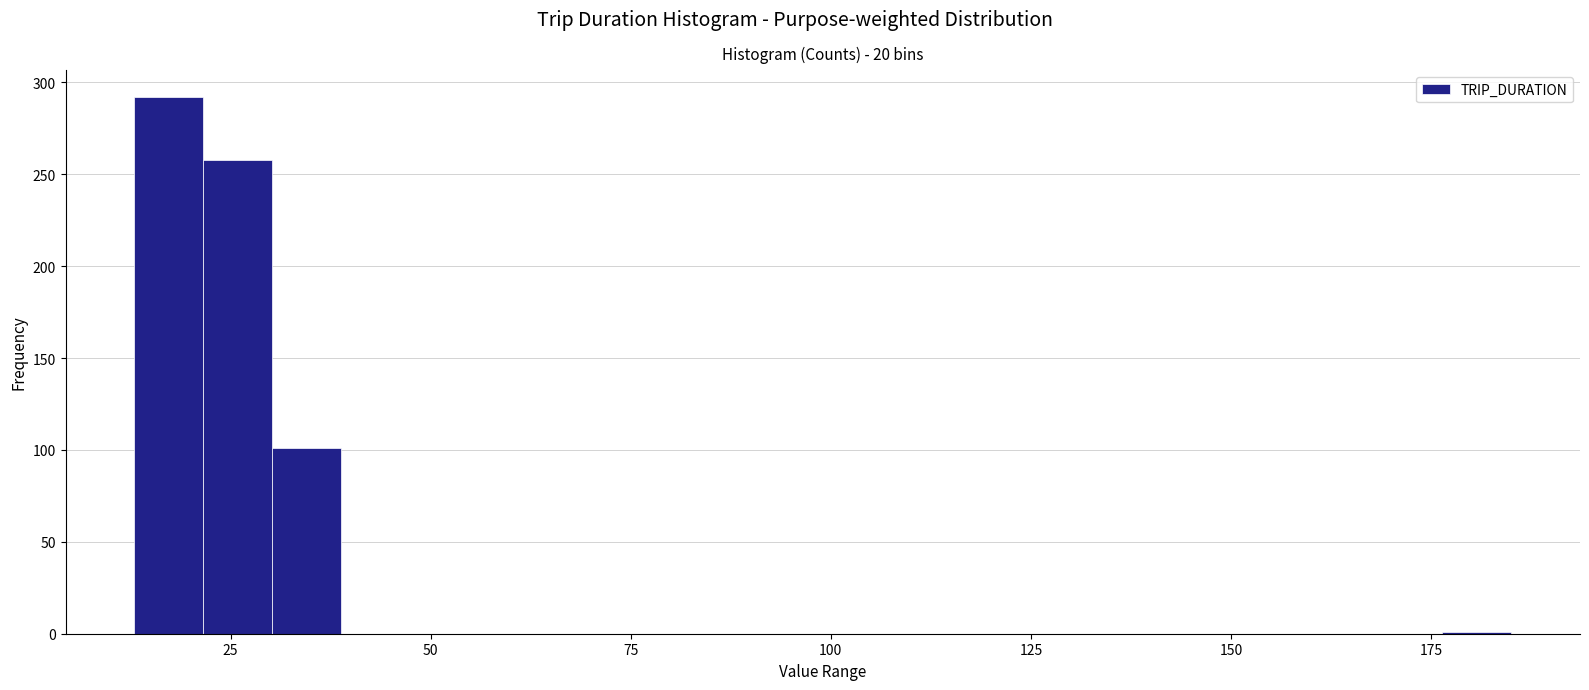

Around what value on the x-axis is the tallest bar? Give the approximate position of its centre, as read against the axis.

15